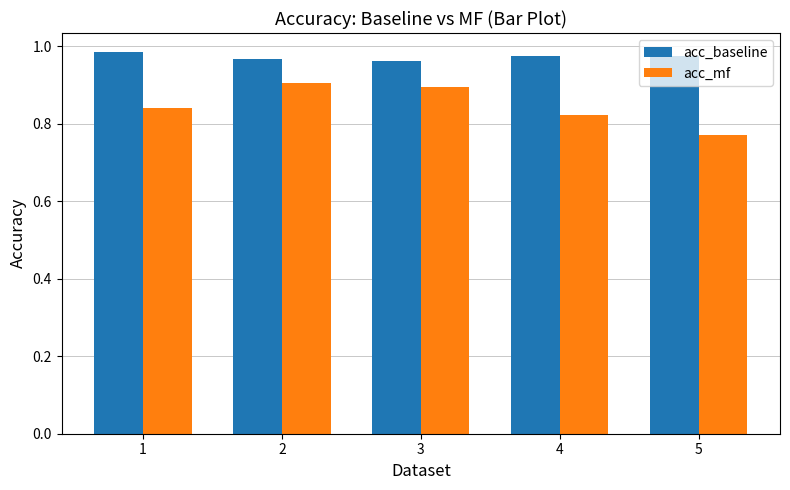

List the series in order of their overall mean, lowest first.

acc_mf, acc_baseline